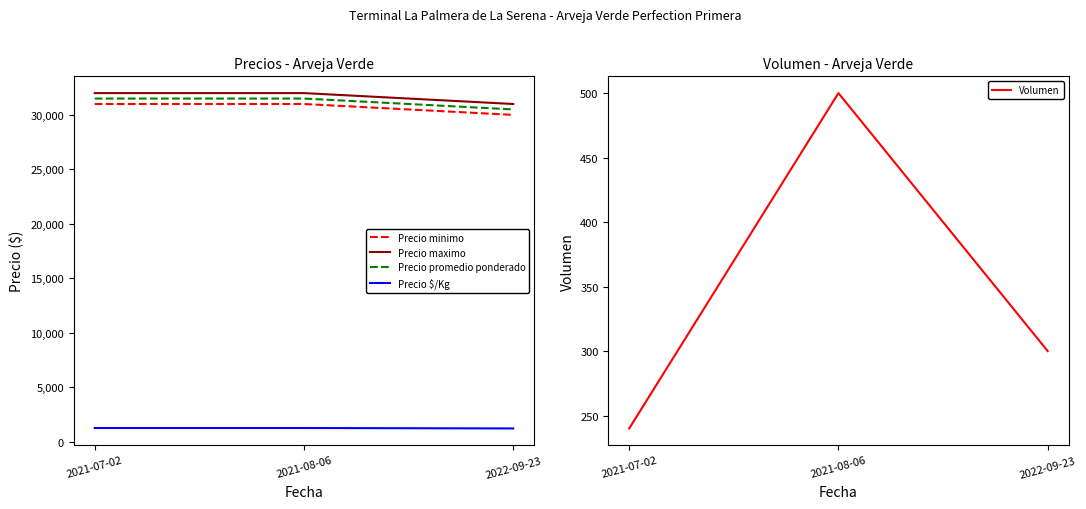

Reading left to right, what are all the values shown in this chart?

Precio minimo: 2021-07-02=31000	2021-08-06=31000	2022-09-23=30000
Precio maximo: 2021-07-02=32000	2021-08-06=32000	2022-09-23=31000
Precio promedio ponderado: 2021-07-02=31500	2021-08-06=31500	2022-09-23=30500
Precio $/Kg: 2021-07-02=1260	2021-08-06=1260	2022-09-23=1220
Volumen: 2021-07-02=240	2021-08-06=500	2022-09-23=300